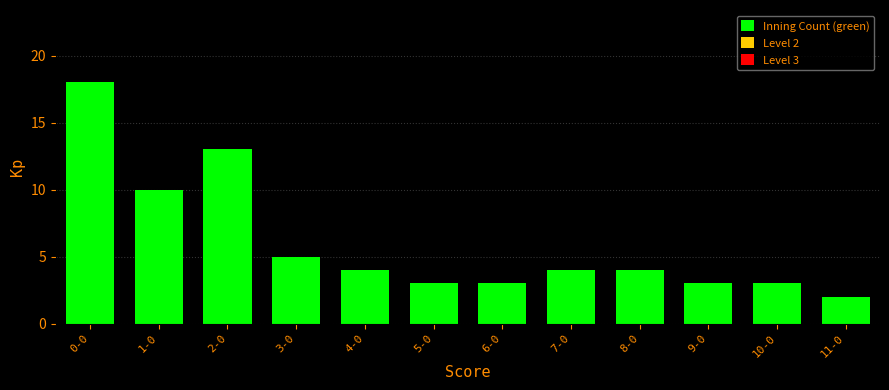

The value at 0-0 is 11. True or false?

False